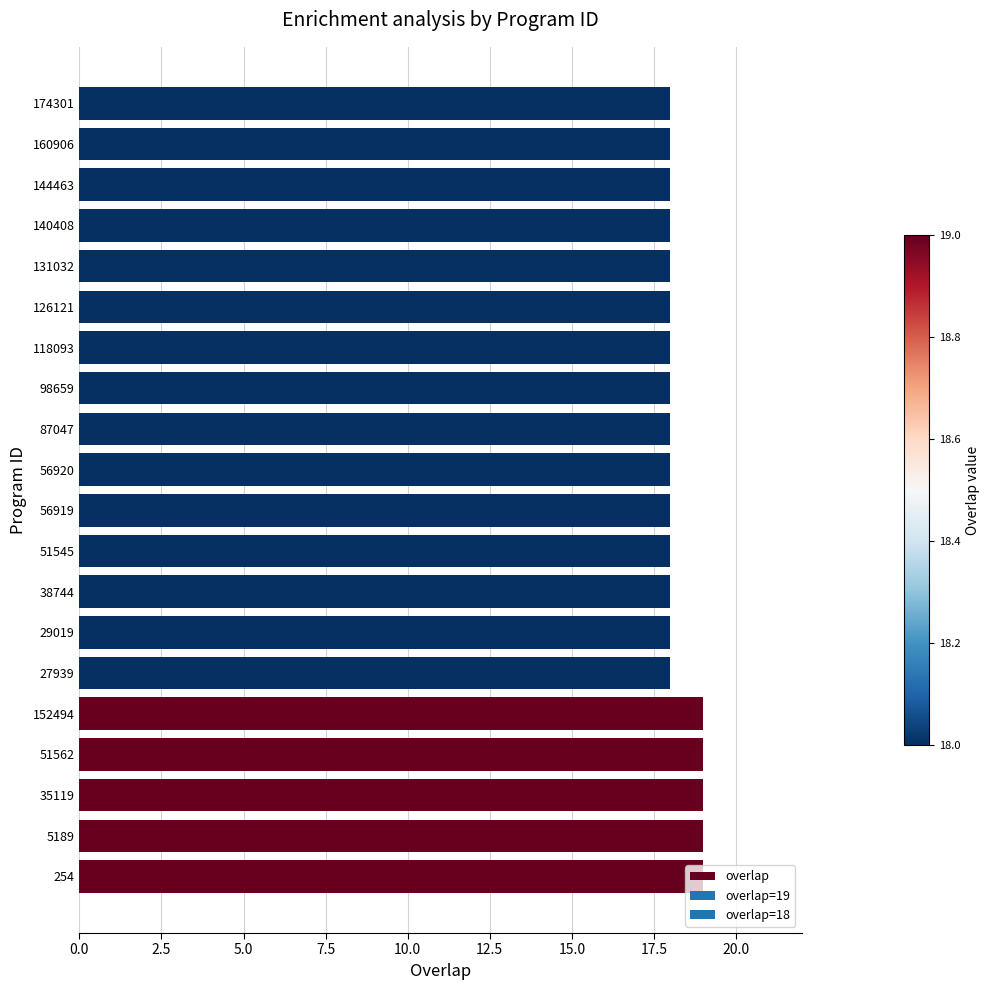

What is the difference between the maximum and second lowest values?

1